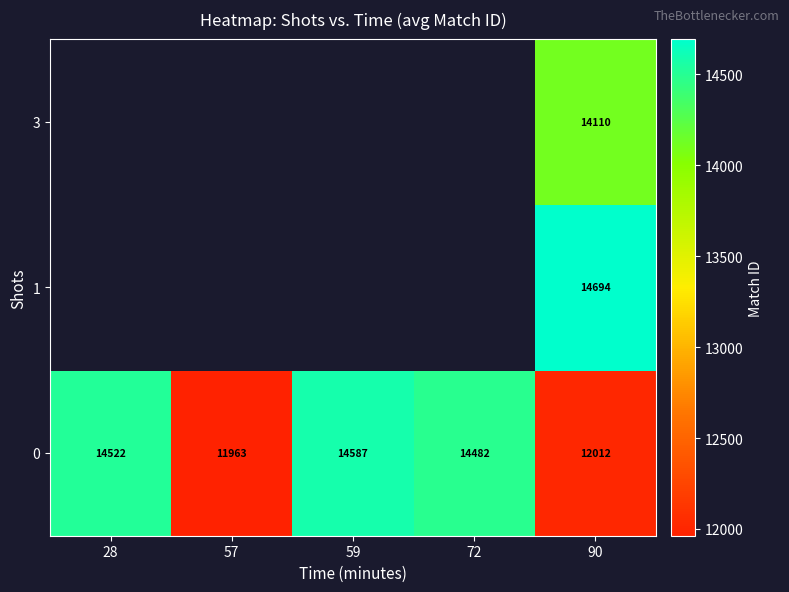

At which label does 0 first exceed 14482?

28